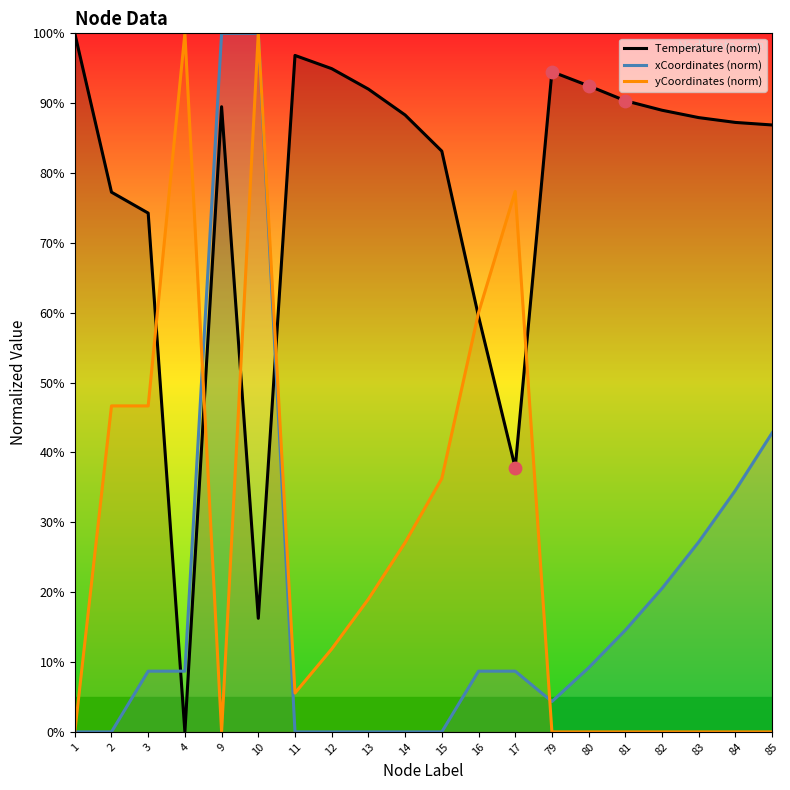

Which series has the largest total across all categories?

Temperature (norm)